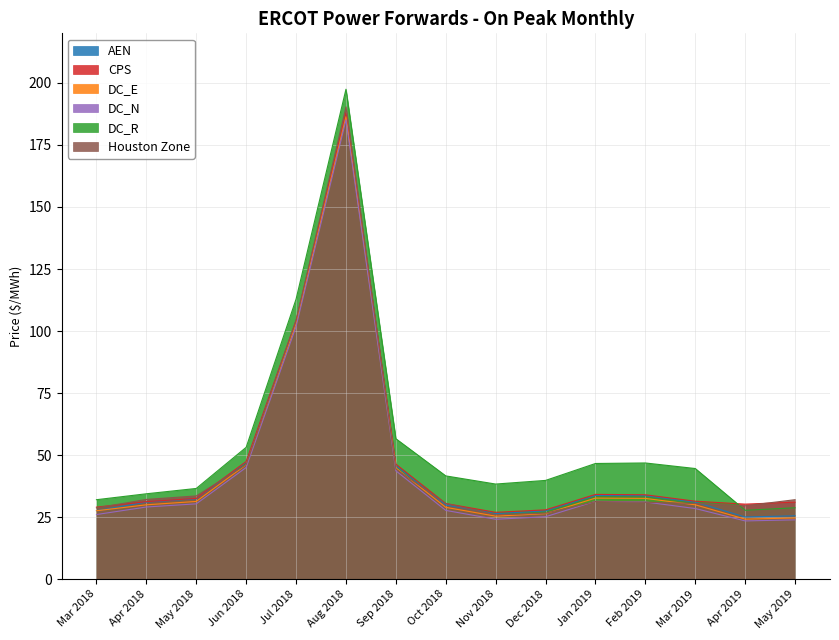

What is the difference between the DC_R values at Feb 2019 and Nov 2018?

8.5